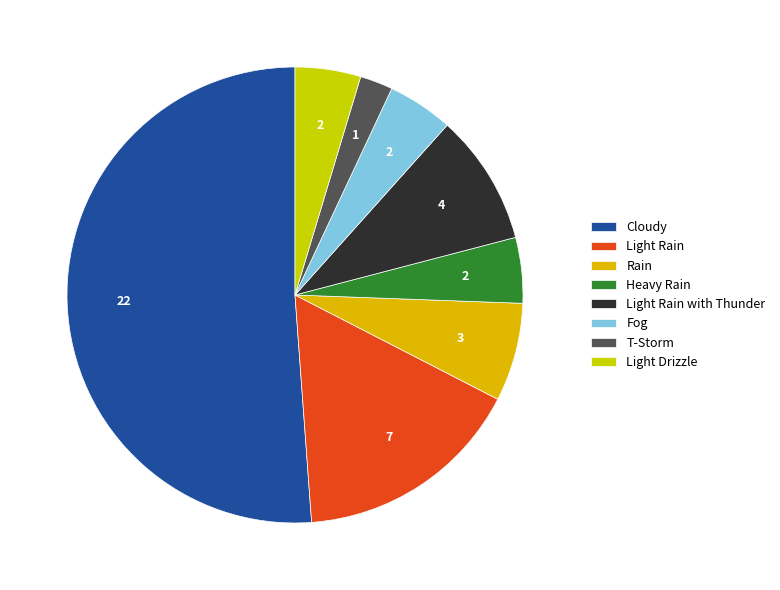

Combined, do Rain and Fog account for over 50%?

No